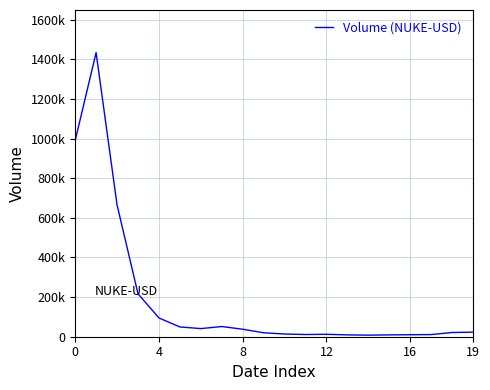

How many points are lower than both their immediate neighbors (excluding endpoints)?

3